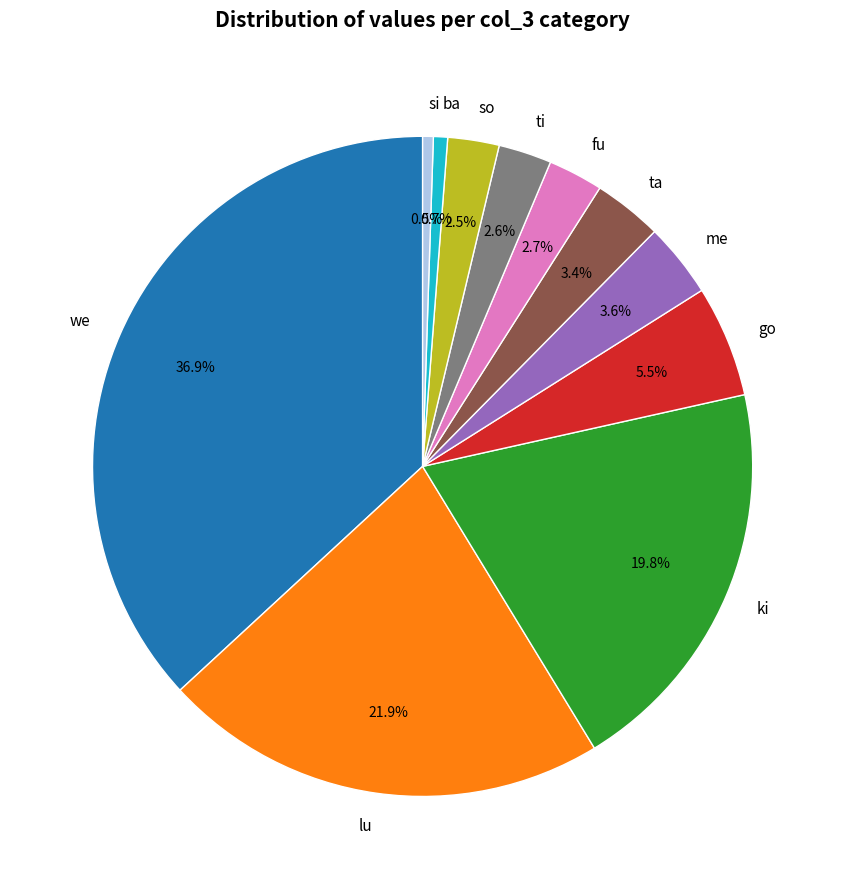

Between fu and ta, which is larger?

ta